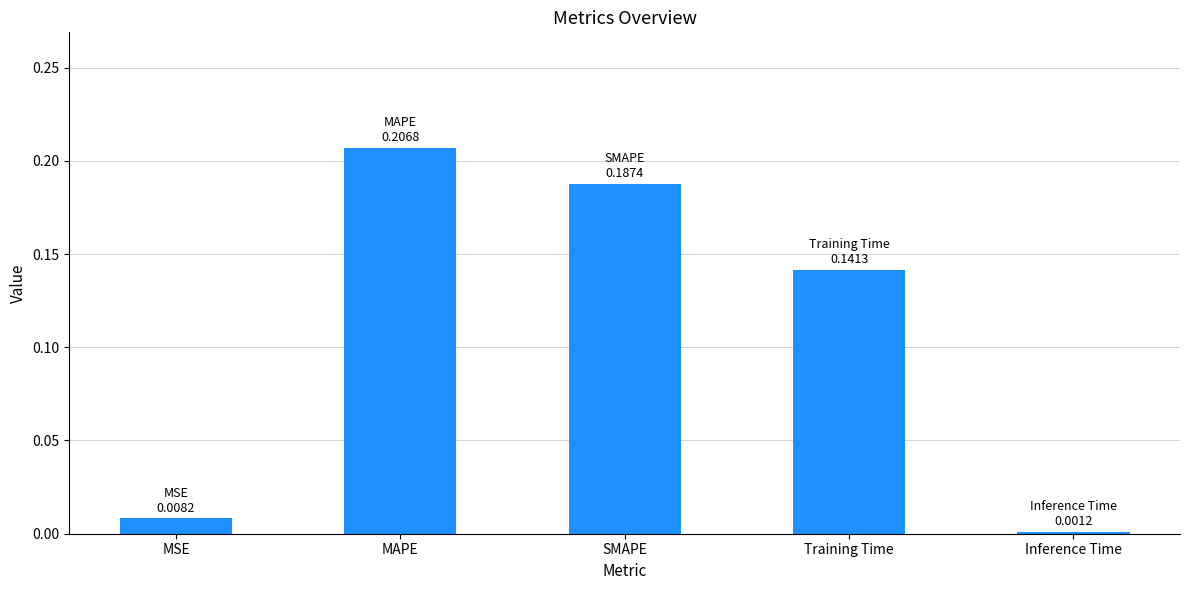

List the labels in order of value, smallest first.

Inference Time, MSE, Training Time, SMAPE, MAPE